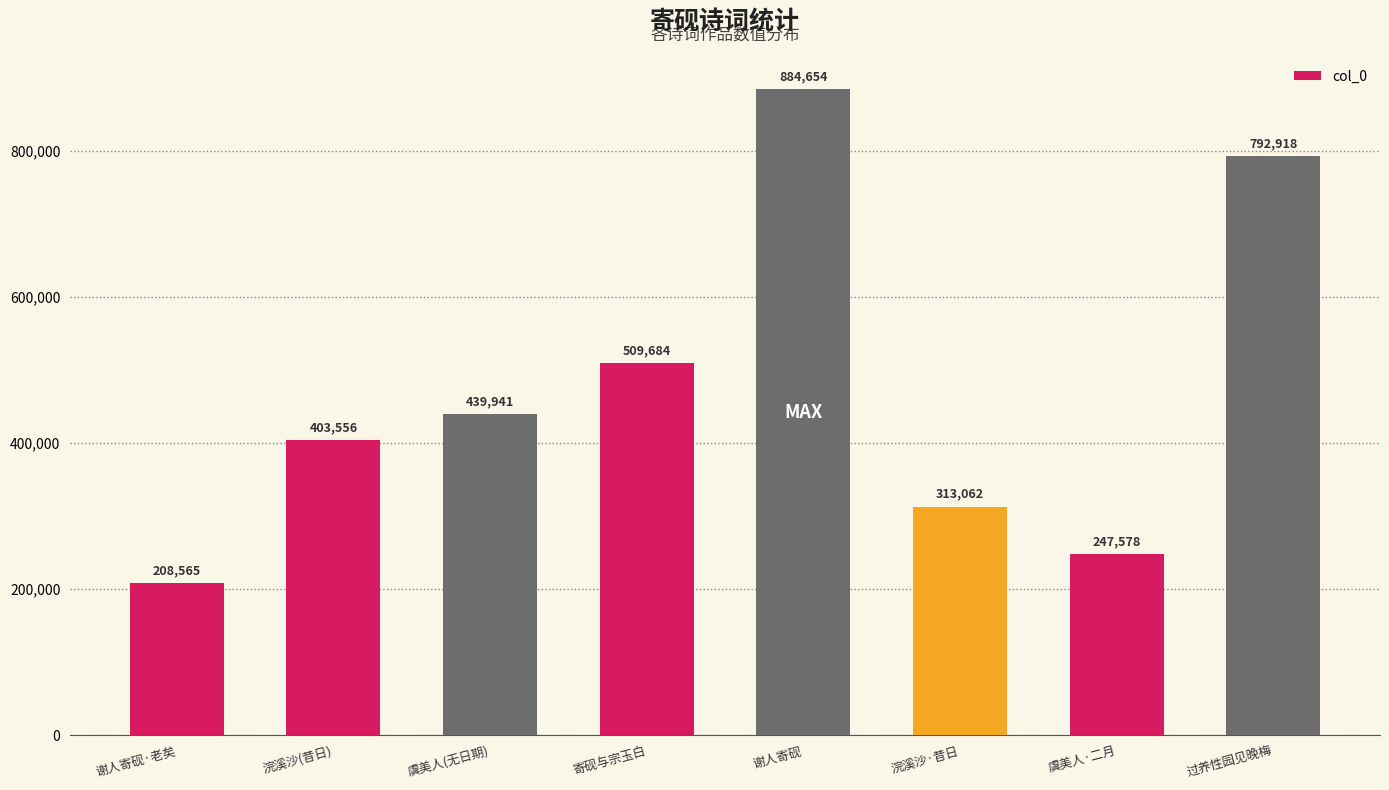

Reading left to right, what are all the values shown in this chart?

208565	403556	439941	509684	884654	313062	247578	792918